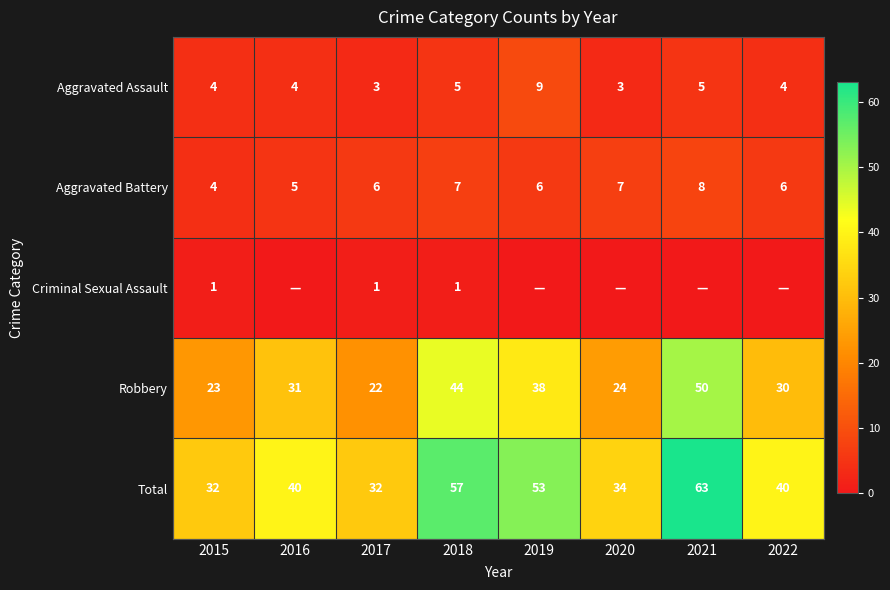

Is the value of Aggravated Battery at 2018 greater than the value of Criminal Sexual Assault at 2017?

Yes